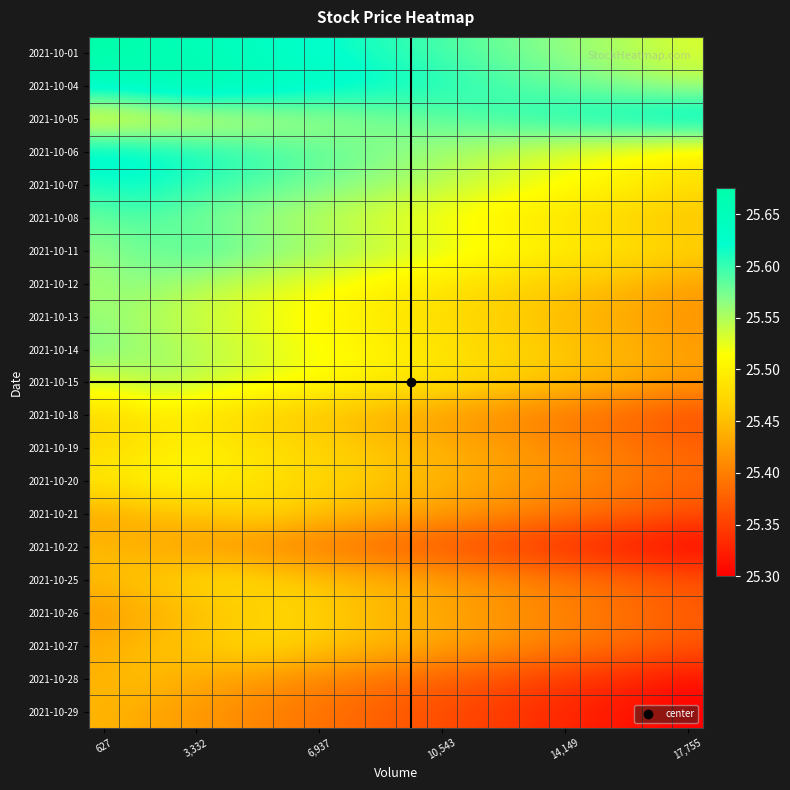

Which category has the lowest value across all series?

17,755